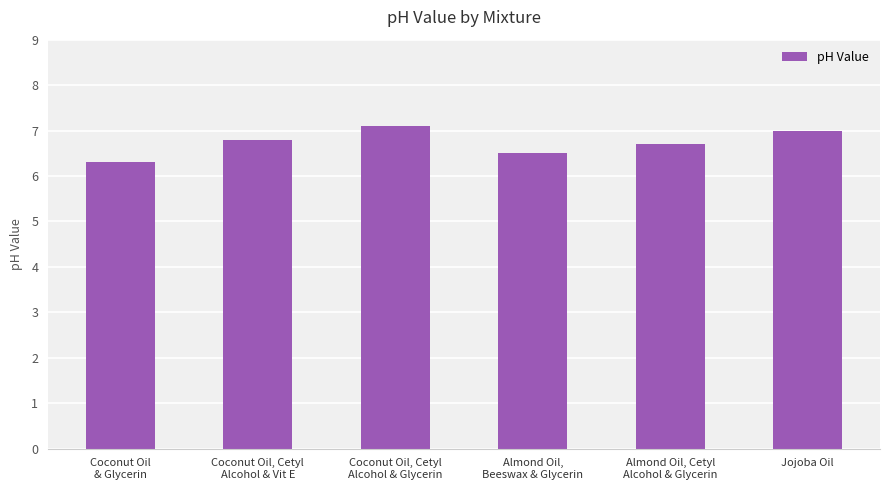

List the labels in order of value, largest first.

Coconut Oil, Cetyl
Alcohol & Glycerin, Jojoba Oil, Coconut Oil, Cetyl
Alcohol & Vit E, Almond Oil, Cetyl
Alcohol & Glycerin, Almond Oil,
Beeswax & Glycerin, Coconut Oil
& Glycerin